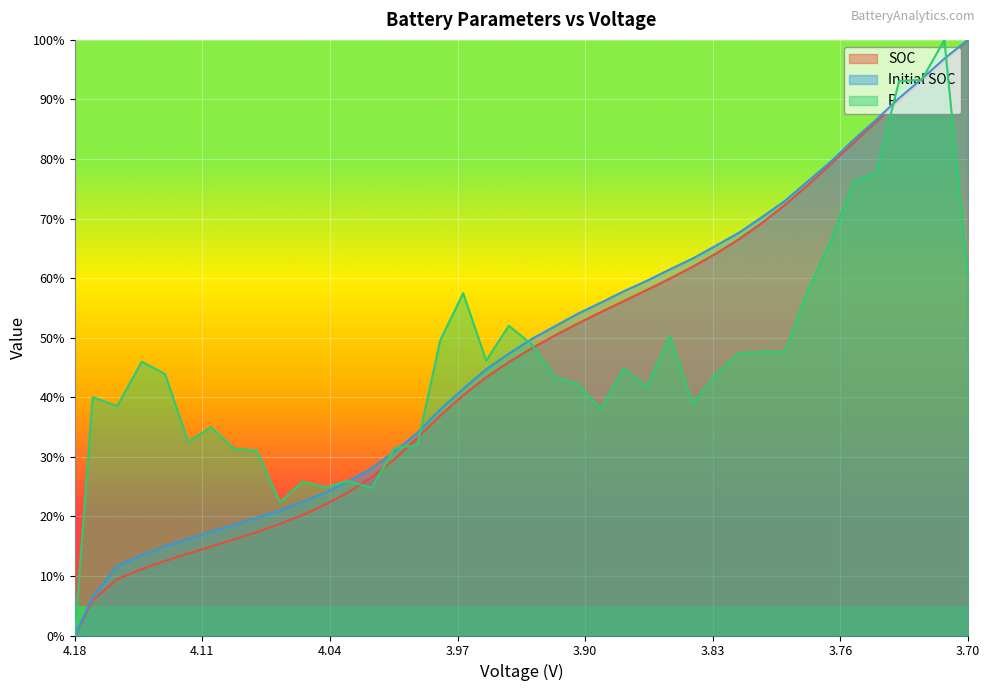

What position from the right is 3.732725484653465?

4